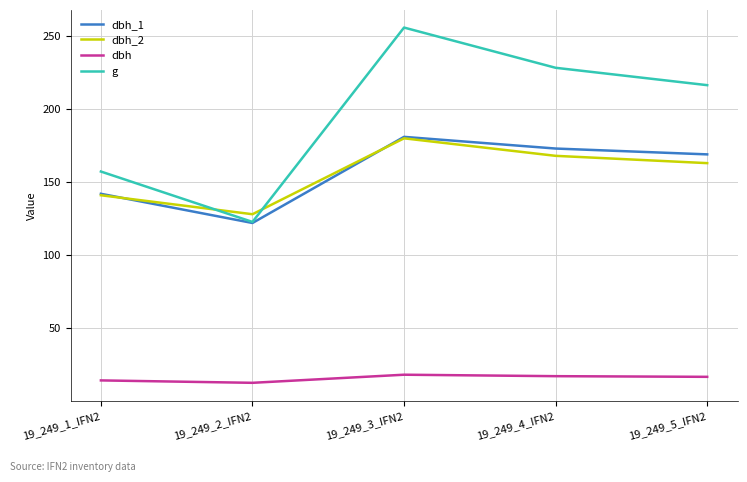

What is the total value across all series at 19_249_2_IFN2?

385.2